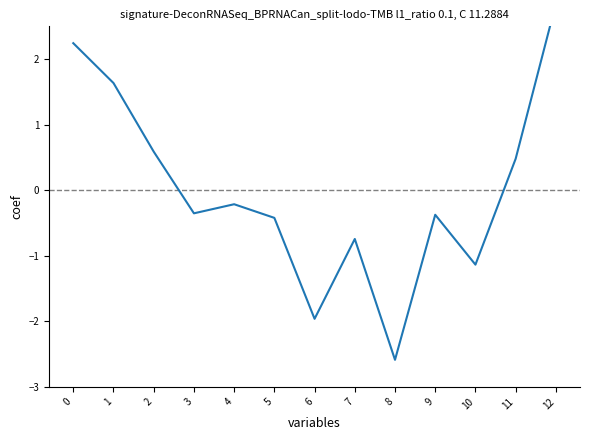

Does the chart display data point markers on the line(s)?

No